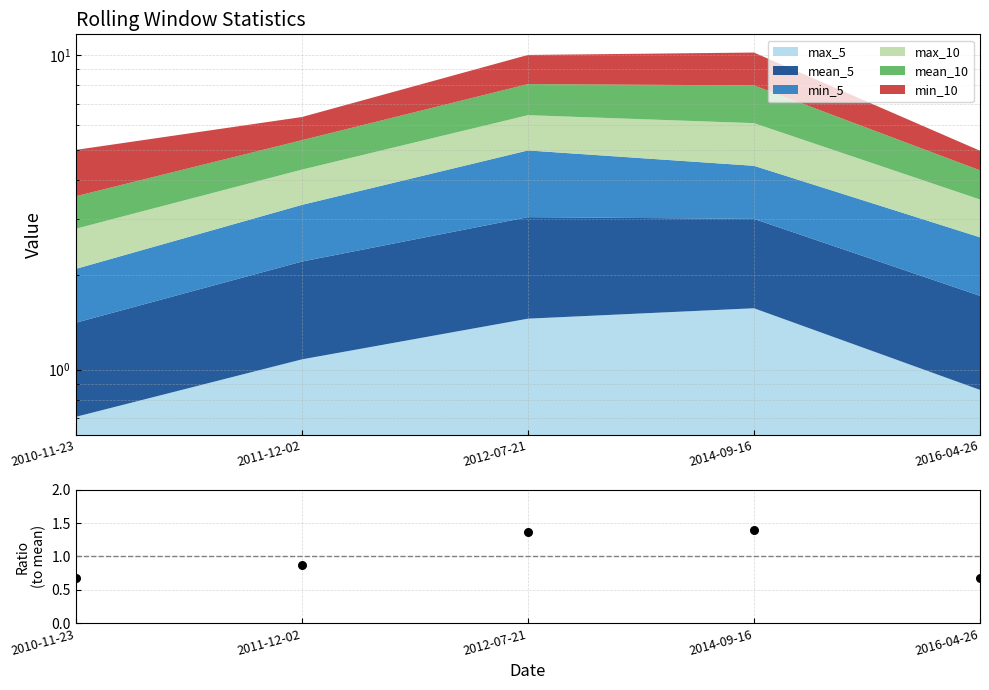

Which has a higher value, 2010-11-23 or 2014-09-16?

2014-09-16